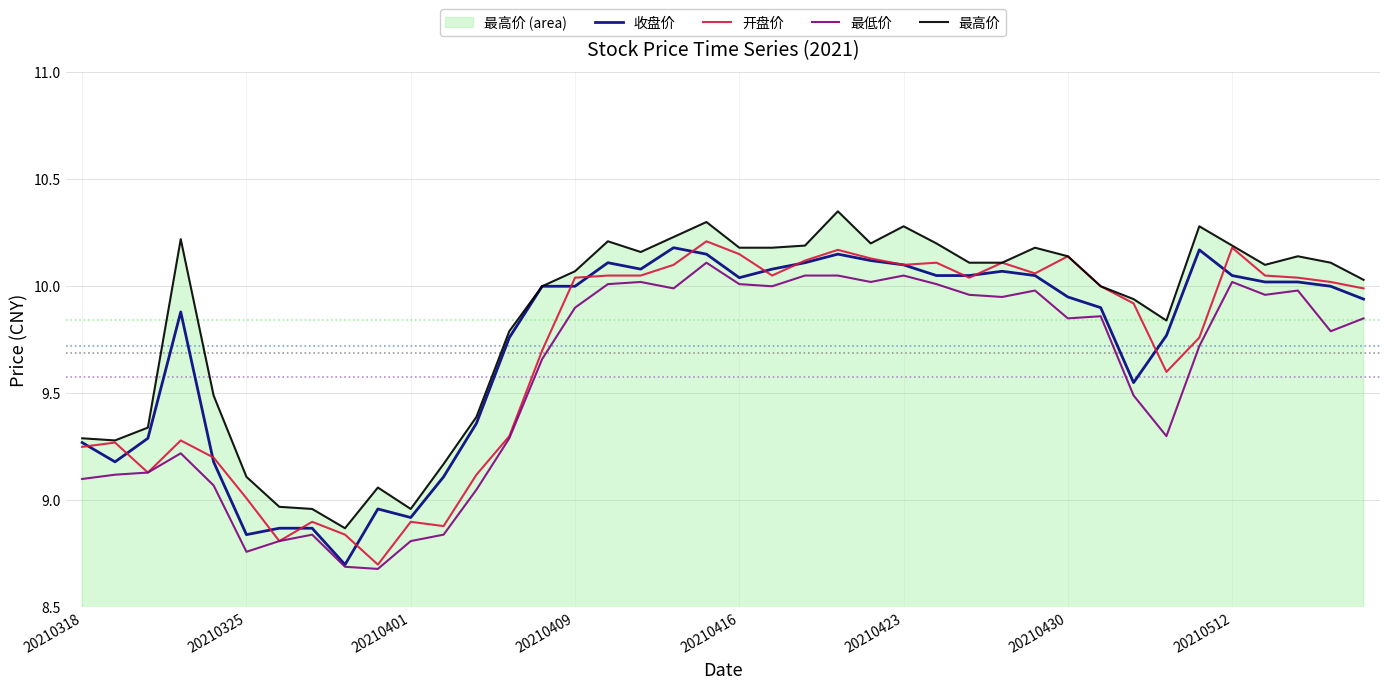

What is the smallest value displayed?

8.7